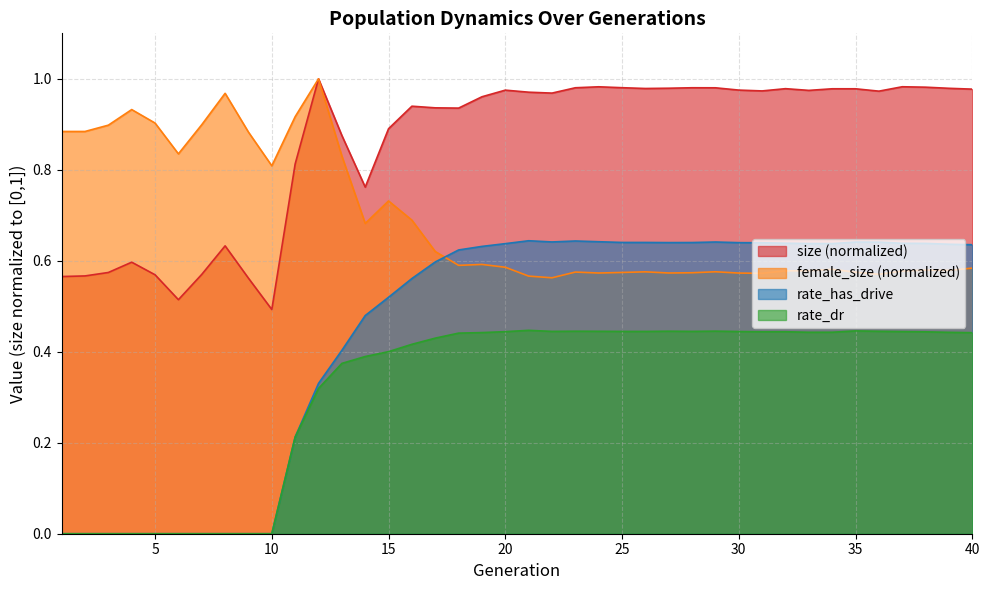

List the series in order of their peak value, lowest first.

rate_dr, rate_has_drive, size, female_size